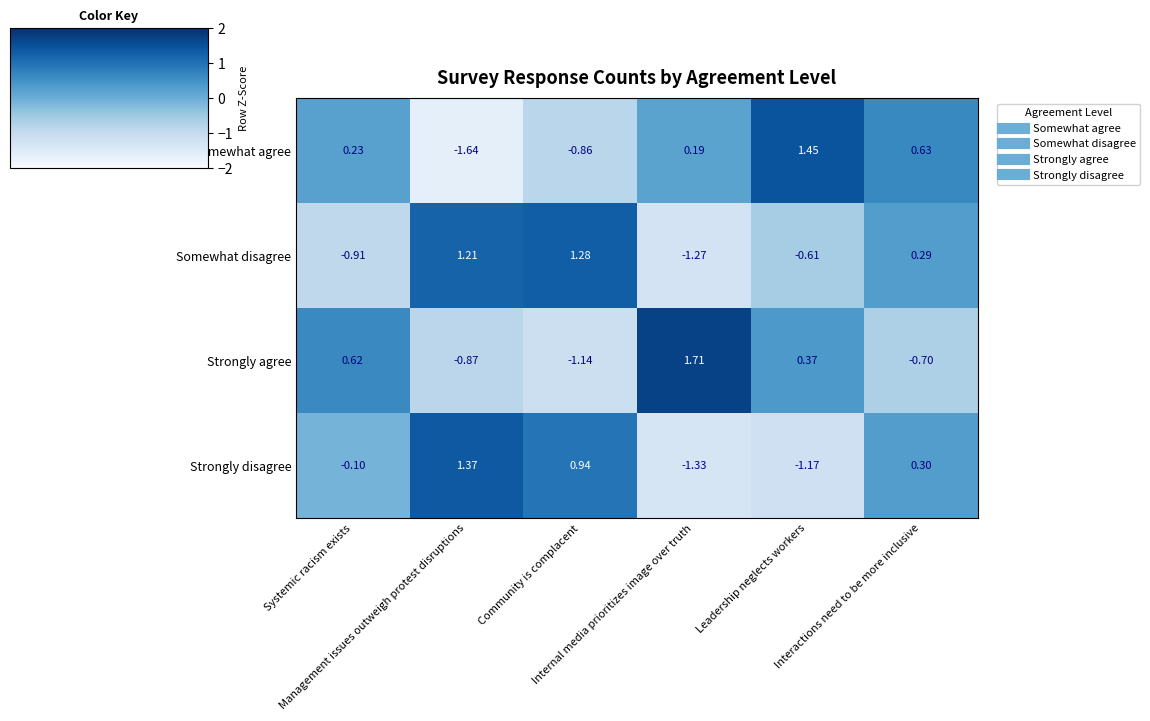

Which series has the largest range (max minus min)?

Somewhat agree